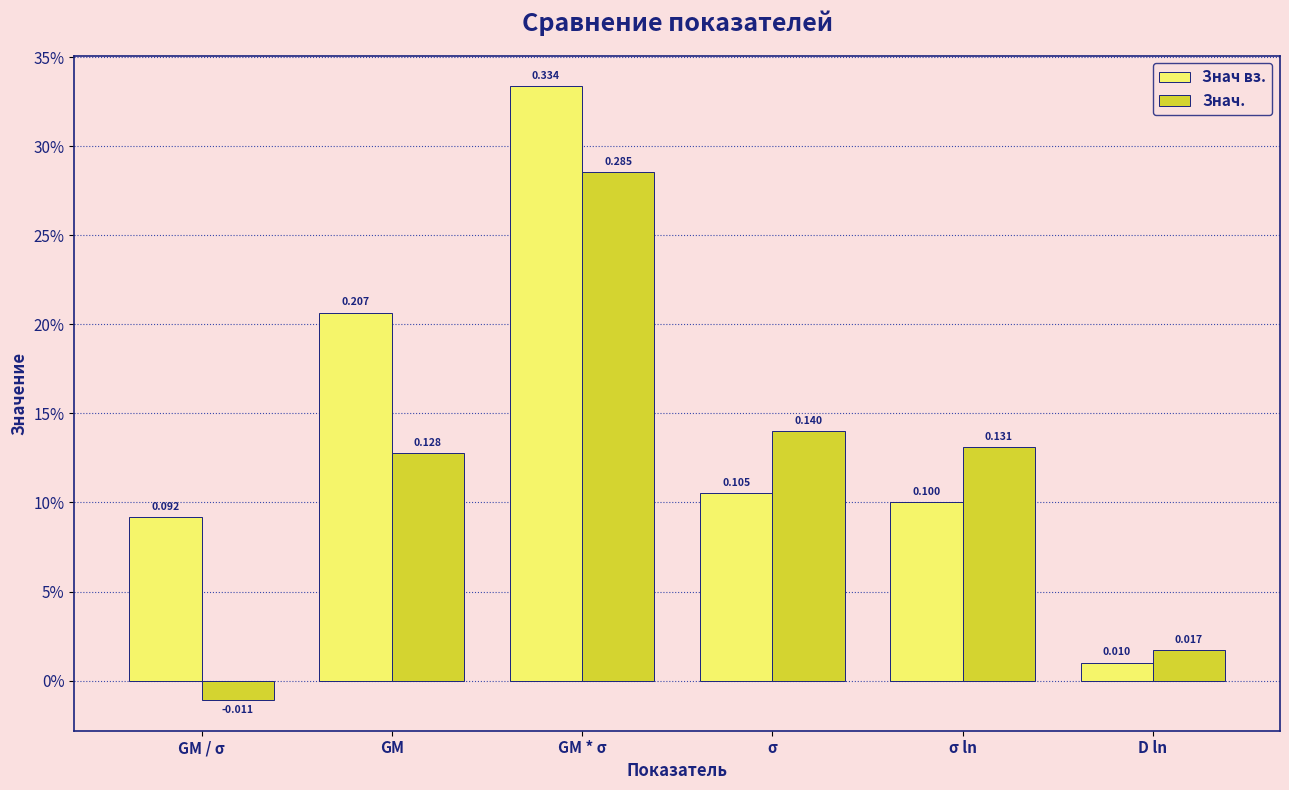

Is it true that Знач. equals 0.2 at GM?

False